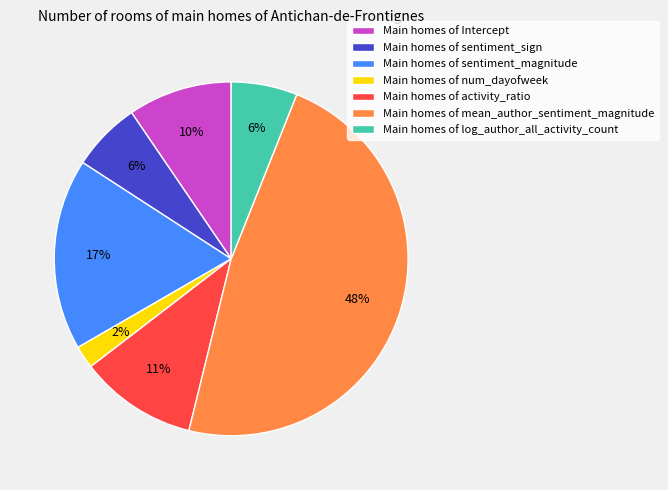

Which category has the smallest portion of the pie?

Main homes of num_dayofweek